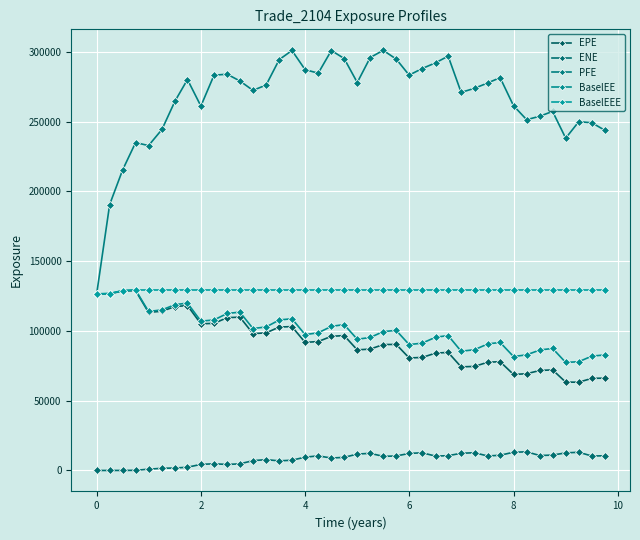

Does the chart have visible grid lines?

Yes